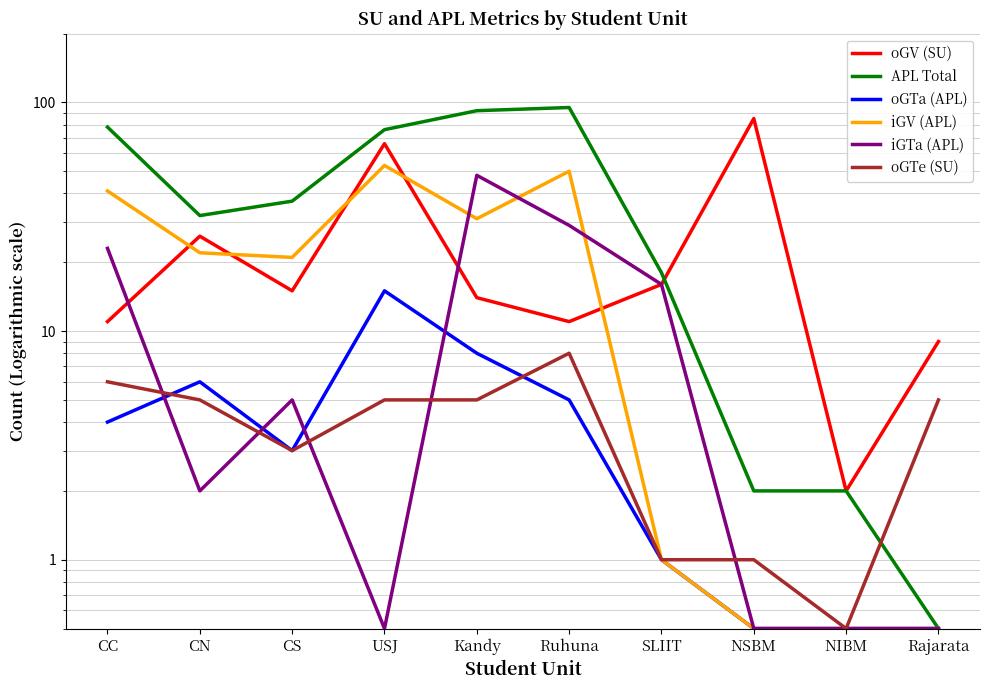

Which series has the largest range (max minus min)?

APL Total